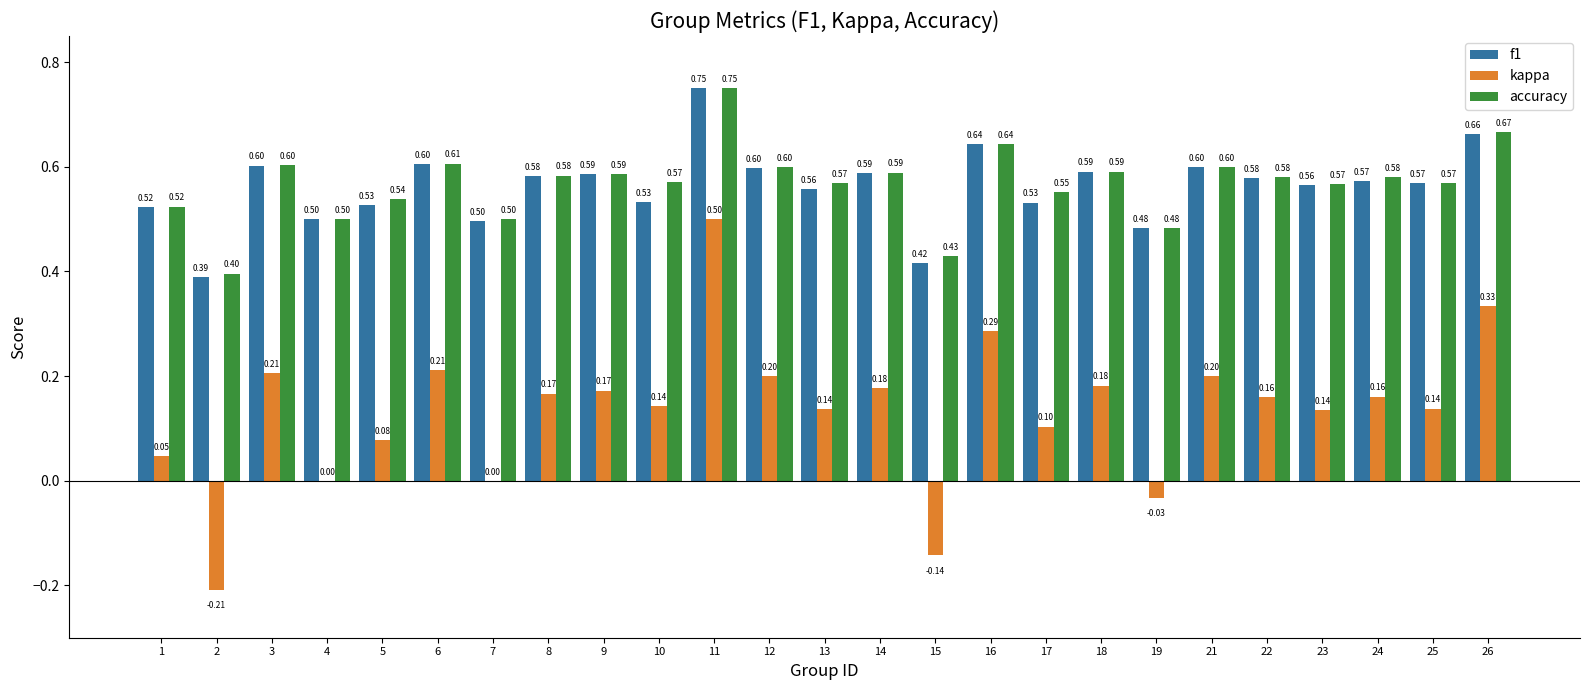

What is the total value across all series at 12?

1.4